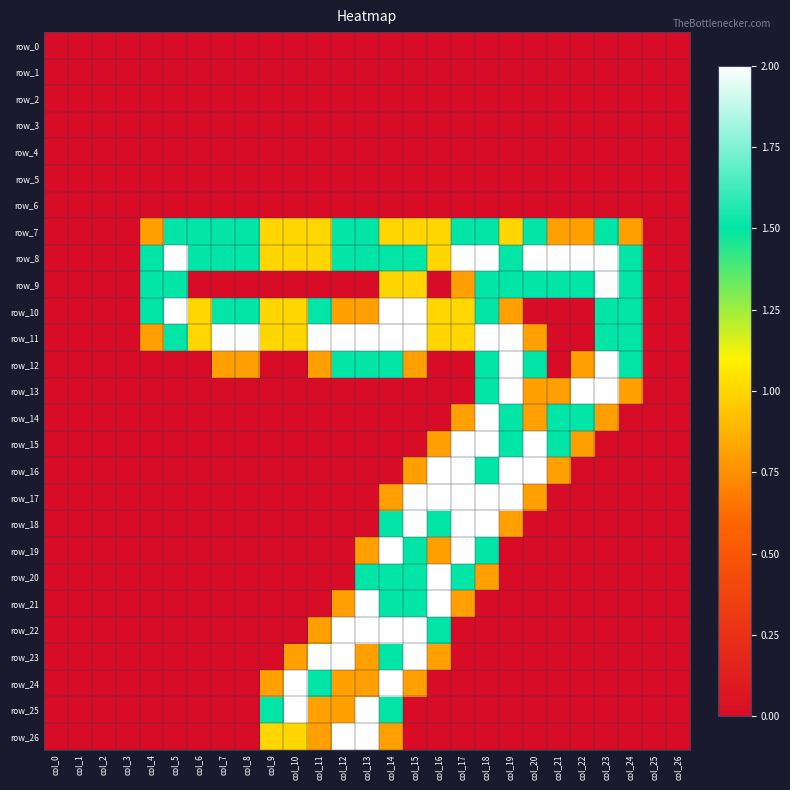

Reading left to right, transcribe all the data shown in this chart.

row_0: 0.0	0.0	0.0	0.0	0.0	0.0	0.0	0.0	0.0	0.0	0.0	0.0	0.0	0.0	0.0	0.0	0.0	0.0	0.0	0.0	0.0	0.0	0.0	0.0	0.0	0.0	0.0
row_1: 0.0	0.0	0.0	0.0	0.0	0.0	0.0	0.0	0.0	0.0	0.0	0.0	0.0	0.0	0.0	0.0	0.0	0.0	0.0	0.0	0.0	0.0	0.0	0.0	0.0	0.0	0.0
row_2: 0.0	0.0	0.0	0.0	0.0	0.0	0.0	0.0	0.0	0.0	0.0	0.0	0.0	0.0	0.0	0.0	0.0	0.0	0.0	0.0	0.0	0.0	0.0	0.0	0.0	0.0	0.0
row_3: 0.0	0.0	0.0	0.0	0.0	0.0	0.0	0.0	0.0	0.0	0.0	0.0	0.0	0.0	0.0	0.0	0.0	0.0	0.0	0.0	0.0	0.0	0.0	0.0	0.0	0.0	0.0
row_4: 0.0	0.0	0.0	0.0	0.0	0.0	0.0	0.0	0.0	0.0	0.0	0.0	0.0	0.0	0.0	0.0	0.0	0.0	0.0	0.0	0.0	0.0	0.0	0.0	0.0	0.0	0.0
row_5: 0.0	0.0	0.0	0.0	0.0	0.0	0.0	0.0	0.0	0.0	0.0	0.0	0.0	0.0	0.0	0.0	0.0	0.0	0.0	0.0	0.0	0.0	0.0	0.0	0.0	0.0	0.0
row_6: 0.0	0.0	0.0	0.0	0.0	0.0	0.0	0.0	0.0	0.0	0.0	0.0	0.0	0.0	0.0	0.0	0.0	0.0	0.0	0.0	0.0	0.0	0.0	0.0	0.0	0.0	0.0
row_7: 0.0	0.0	0.0	0.0	0.8	1.5	1.5	1.5	1.5	1.0	1.0	1.0	1.5	1.5	1.0	1.0	1.0	1.5	1.5	1.0	1.5	0.8	0.8	1.5	0.8	0.0	0.0
row_8: 0.0	0.0	0.0	0.0	1.5	2.0	1.5	1.5	1.5	1.0	1.0	1.0	1.5	1.5	1.5	1.5	1.0	2.0	2.0	1.5	2.0	2.0	2.0	2.0	1.5	0.0	0.0
row_9: 0.0	0.0	0.0	0.0	1.5	1.5	0.0	0.0	0.0	0.0	0.0	0.0	0.0	0.0	1.0	1.0	0.0	0.8	1.5	1.5	1.5	1.5	1.5	2.0	1.5	0.0	0.0
row_10: 0.0	0.0	0.0	0.0	1.5	2.0	1.0	1.5	1.5	1.0	1.0	1.5	0.8	0.8	2.0	2.0	1.0	1.0	1.5	0.8	0.0	0.0	0.0	1.5	1.5	0.0	0.0
row_11: 0.0	0.0	0.0	0.0	0.8	1.5	1.0	2.0	2.0	1.0	1.0	2.0	2.0	2.0	2.0	2.0	1.0	1.0	2.0	2.0	0.8	0.0	0.0	1.5	1.5	0.0	0.0
row_12: 0.0	0.0	0.0	0.0	0.0	0.0	0.0	0.8	0.8	0.0	0.0	0.8	1.5	1.5	1.5	0.8	0.0	0.0	1.5	2.0	1.5	0.0	0.8	2.0	1.5	0.0	0.0
row_13: 0.0	0.0	0.0	0.0	0.0	0.0	0.0	0.0	0.0	0.0	0.0	0.0	0.0	0.0	0.0	0.0	0.0	0.0	1.5	2.0	0.8	0.8	2.0	2.0	0.8	0.0	0.0
row_14: 0.0	0.0	0.0	0.0	0.0	0.0	0.0	0.0	0.0	0.0	0.0	0.0	0.0	0.0	0.0	0.0	0.0	0.8	2.0	1.5	0.8	1.5	1.5	0.8	0.0	0.0	0.0
row_15: 0.0	0.0	0.0	0.0	0.0	0.0	0.0	0.0	0.0	0.0	0.0	0.0	0.0	0.0	0.0	0.0	0.8	2.0	2.0	1.5	2.0	1.5	0.8	0.0	0.0	0.0	0.0
row_16: 0.0	0.0	0.0	0.0	0.0	0.0	0.0	0.0	0.0	0.0	0.0	0.0	0.0	0.0	0.0	0.8	2.0	2.0	1.5	2.0	2.0	0.8	0.0	0.0	0.0	0.0	0.0
row_17: 0.0	0.0	0.0	0.0	0.0	0.0	0.0	0.0	0.0	0.0	0.0	0.0	0.0	0.0	0.8	2.0	2.0	2.0	2.0	2.0	0.8	0.0	0.0	0.0	0.0	0.0	0.0
row_18: 0.0	0.0	0.0	0.0	0.0	0.0	0.0	0.0	0.0	0.0	0.0	0.0	0.0	0.0	1.5	2.0	1.5	2.0	2.0	0.8	0.0	0.0	0.0	0.0	0.0	0.0	0.0
row_19: 0.0	0.0	0.0	0.0	0.0	0.0	0.0	0.0	0.0	0.0	0.0	0.0	0.0	0.8	2.0	1.5	0.8	2.0	1.5	0.0	0.0	0.0	0.0	0.0	0.0	0.0	0.0
row_20: 0.0	0.0	0.0	0.0	0.0	0.0	0.0	0.0	0.0	0.0	0.0	0.0	0.0	1.5	1.5	1.5	2.0	1.5	0.8	0.0	0.0	0.0	0.0	0.0	0.0	0.0	0.0
row_21: 0.0	0.0	0.0	0.0	0.0	0.0	0.0	0.0	0.0	0.0	0.0	0.0	0.8	2.0	1.5	1.5	2.0	0.8	0.0	0.0	0.0	0.0	0.0	0.0	0.0	0.0	0.0
row_22: 0.0	0.0	0.0	0.0	0.0	0.0	0.0	0.0	0.0	0.0	0.0	0.8	2.0	2.0	2.0	2.0	1.5	0.0	0.0	0.0	0.0	0.0	0.0	0.0	0.0	0.0	0.0
row_23: 0.0	0.0	0.0	0.0	0.0	0.0	0.0	0.0	0.0	0.0	0.8	2.0	2.0	0.8	1.5	2.0	0.8	0.0	0.0	0.0	0.0	0.0	0.0	0.0	0.0	0.0	0.0
row_24: 0.0	0.0	0.0	0.0	0.0	0.0	0.0	0.0	0.0	0.8	2.0	1.5	0.8	0.8	2.0	0.8	0.0	0.0	0.0	0.0	0.0	0.0	0.0	0.0	0.0	0.0	0.0
row_25: 0.0	0.0	0.0	0.0	0.0	0.0	0.0	0.0	0.0	1.5	2.0	0.8	0.8	2.0	1.5	0.0	0.0	0.0	0.0	0.0	0.0	0.0	0.0	0.0	0.0	0.0	0.0
row_26: 0.0	0.0	0.0	0.0	0.0	0.0	0.0	0.0	0.0	1.0	1.0	0.8	2.0	2.0	0.8	0.0	0.0	0.0	0.0	0.0	0.0	0.0	0.0	0.0	0.0	0.0	0.0